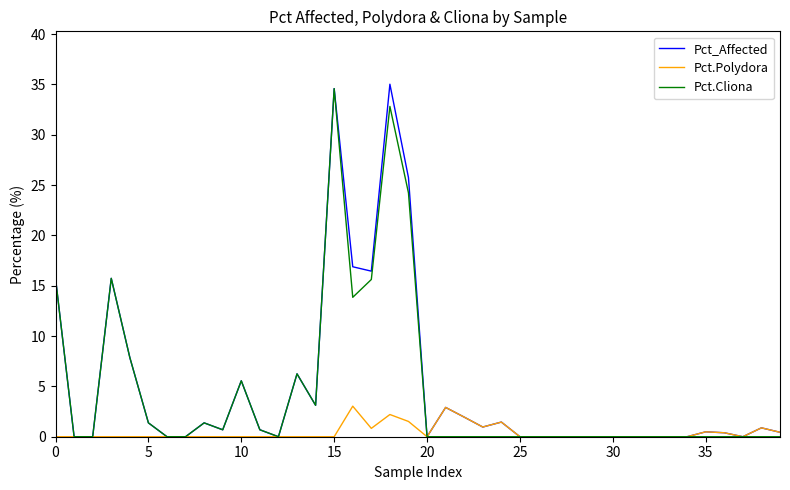

What is the maximum value for Pct_Affected?

35.0